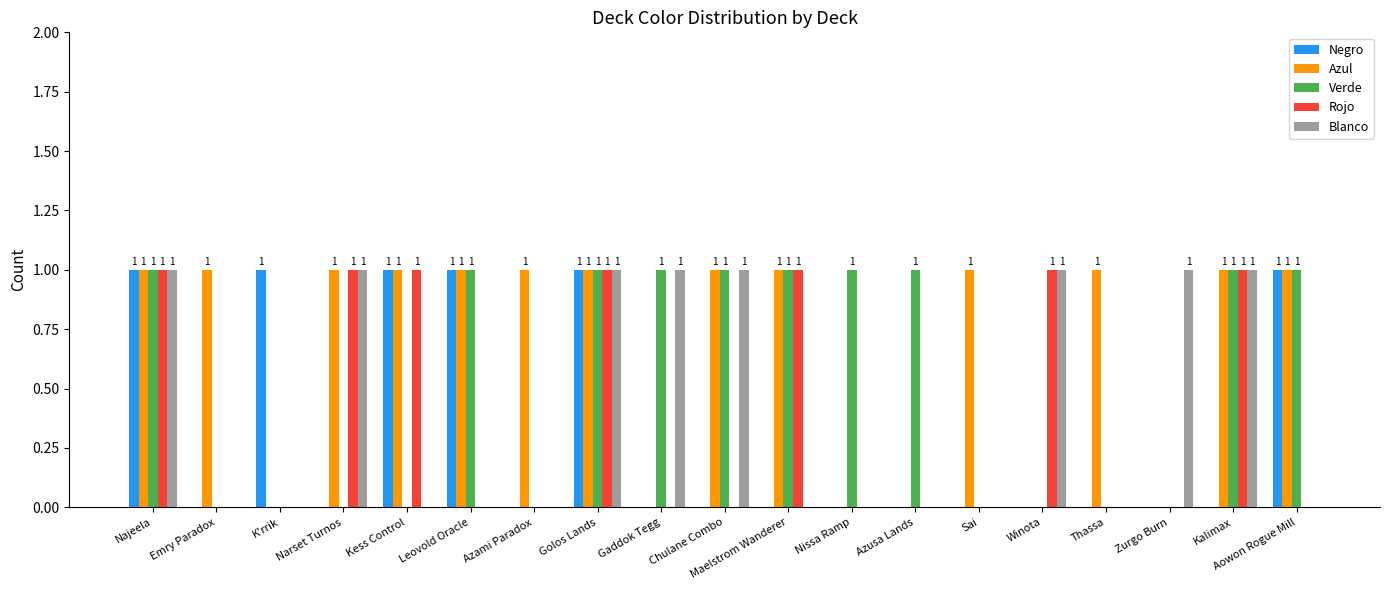

True or false: Rojo has a value of 0 at Leovold Oracle.

True